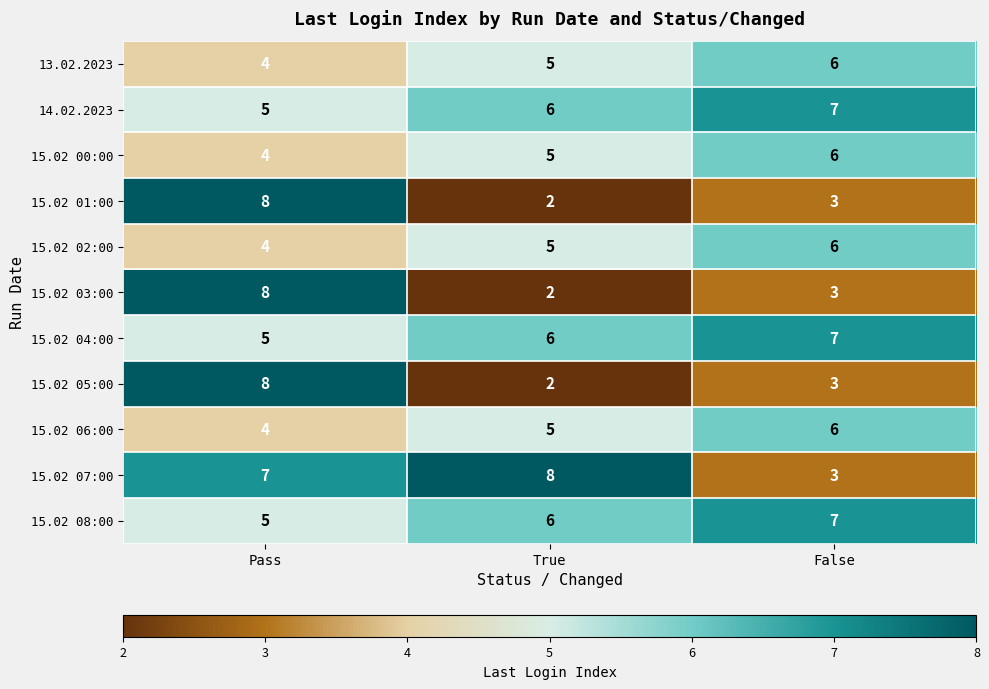

Rank the categories by 15.02 05:00 value from highest to lowest.

Pass, False, True